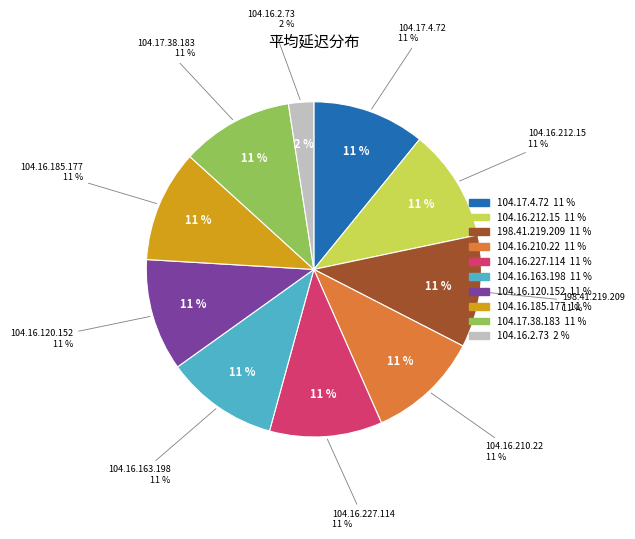

To the nearest percent, what percentage of the pie is 104.16.120.152?

11%